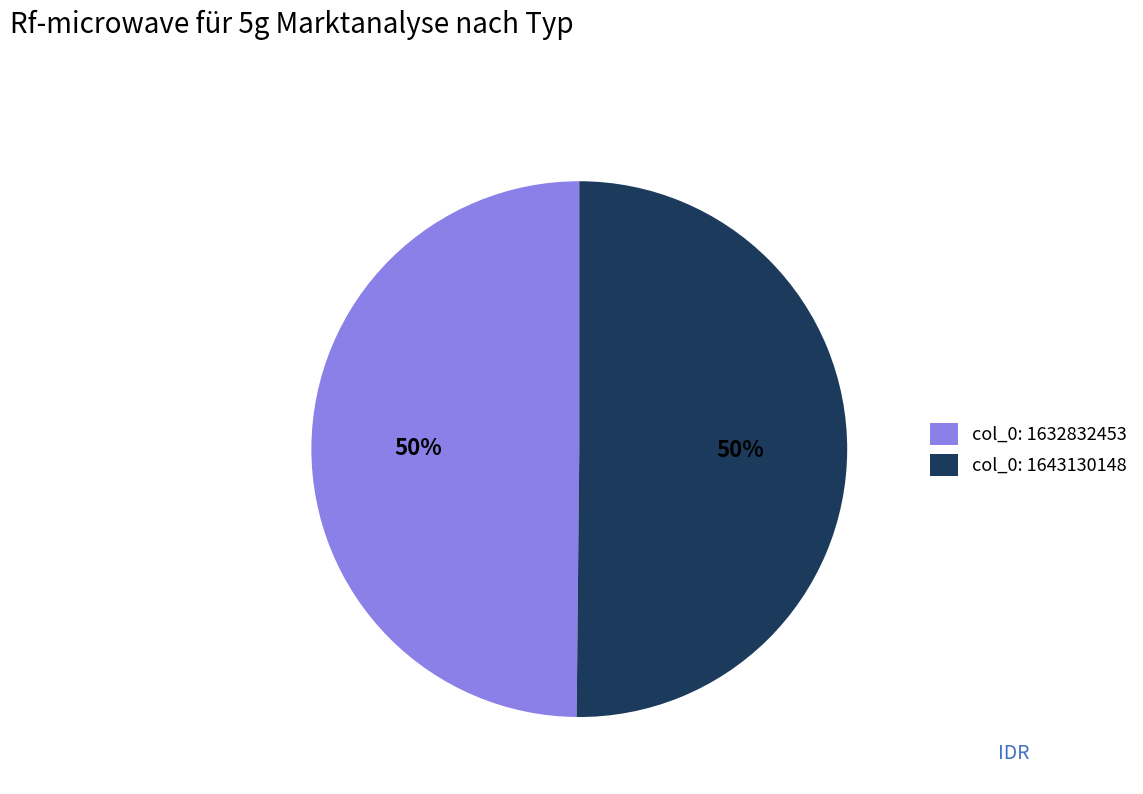

What is the ratio of the value at col_0: 1632832453 to the value at col_0: 1643130148?

1.0